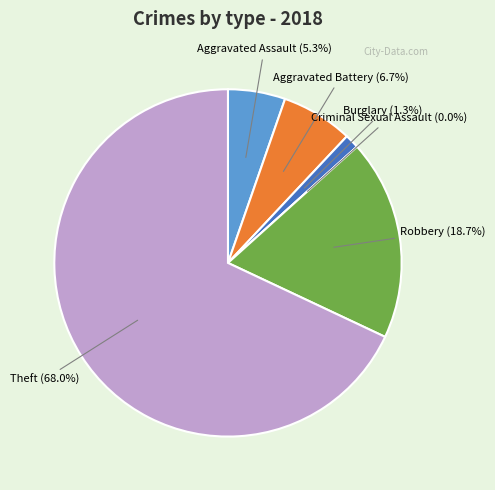

To the nearest percent, what is the combined percentage of Burglary and Aggravated Assault?

7%